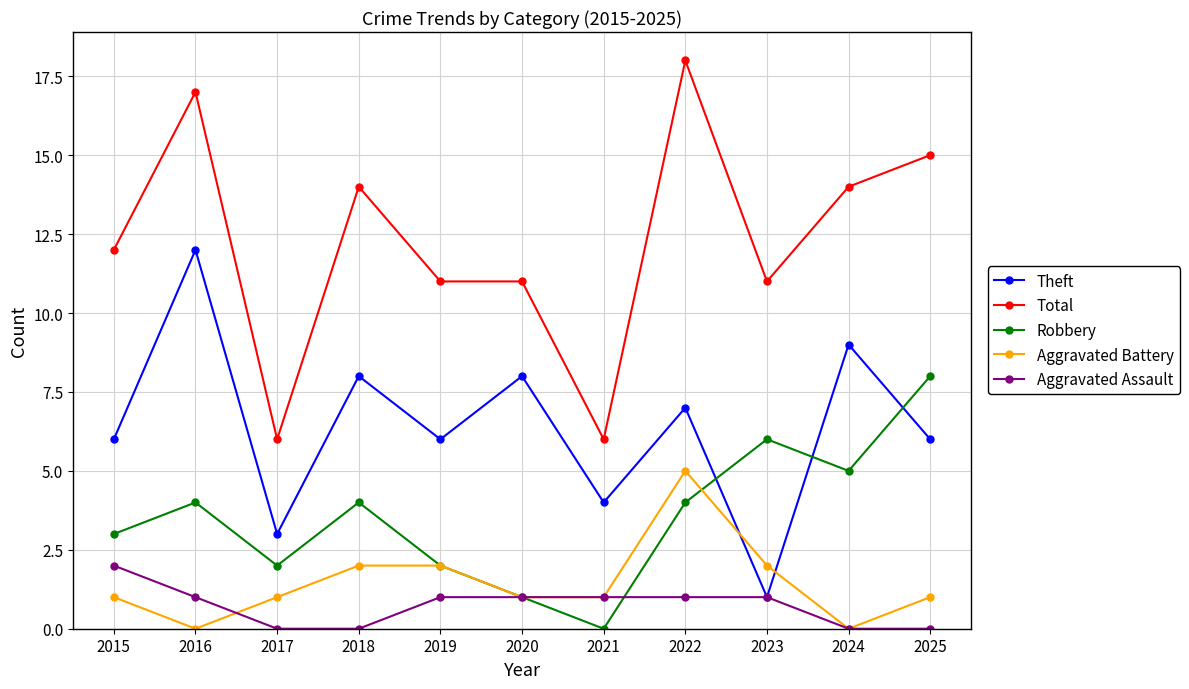

How many times do Robbery and Theft cross each other?

3